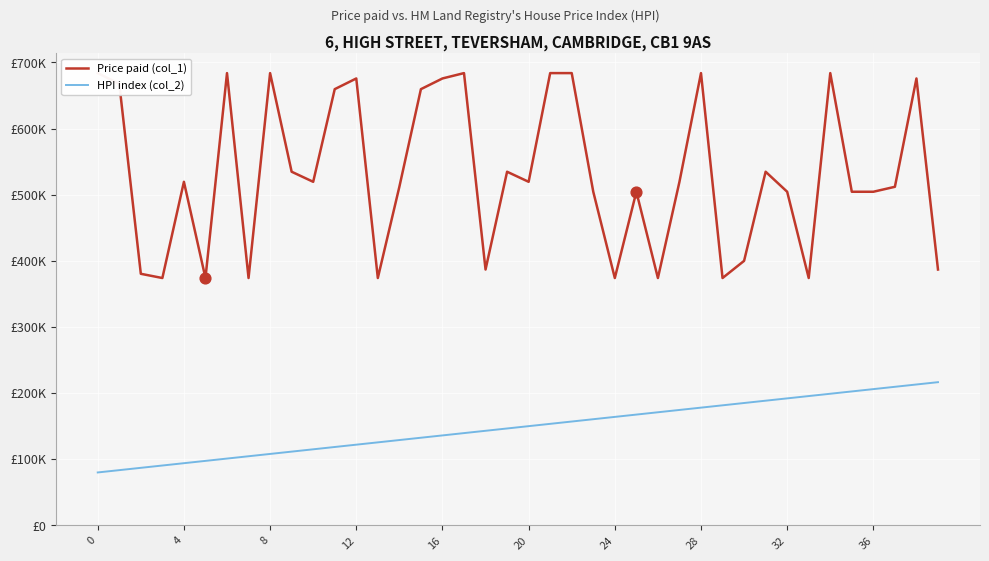

Is the value of Price paid (col_1) at 0 greater than the value of HPI index (col_2) at 28?

Yes